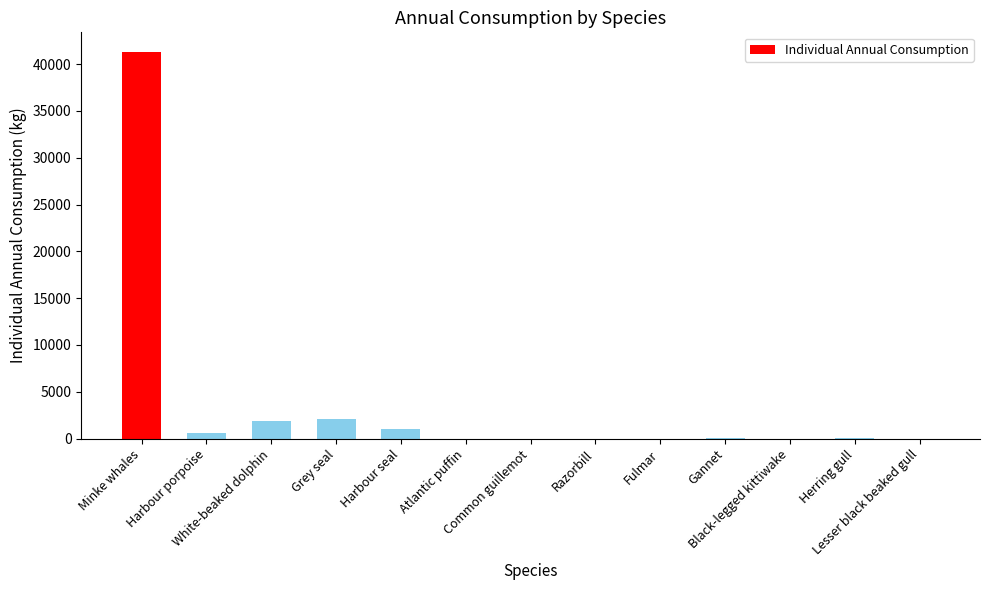

What is the greatest value displayed?

41317.5